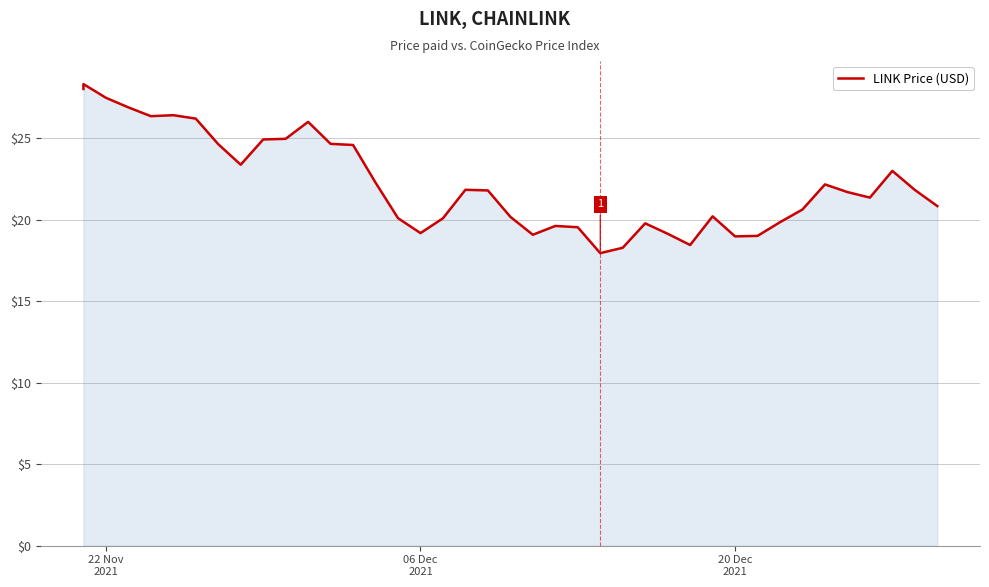

True or false: the data has more than 2 interior local peaks.

True